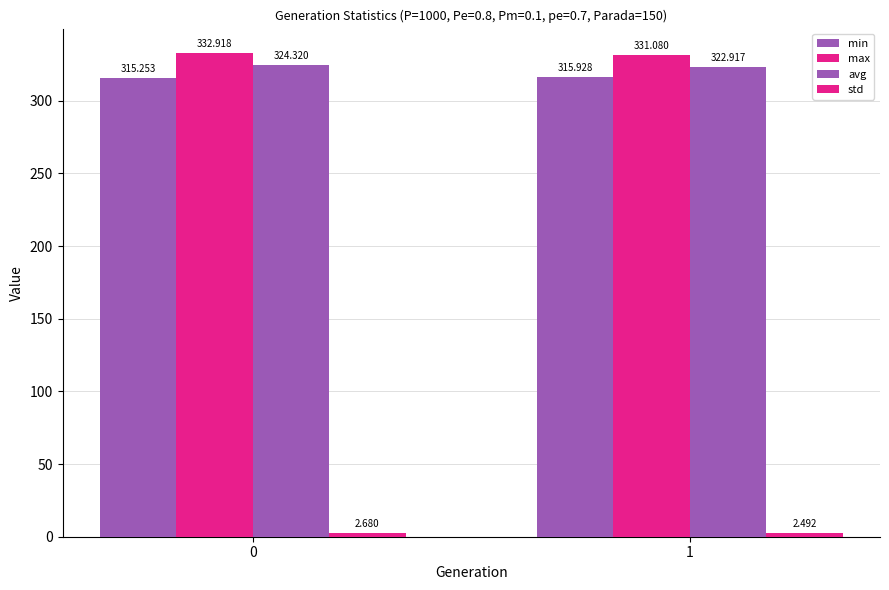

At which label does avg reach its minimum?

1